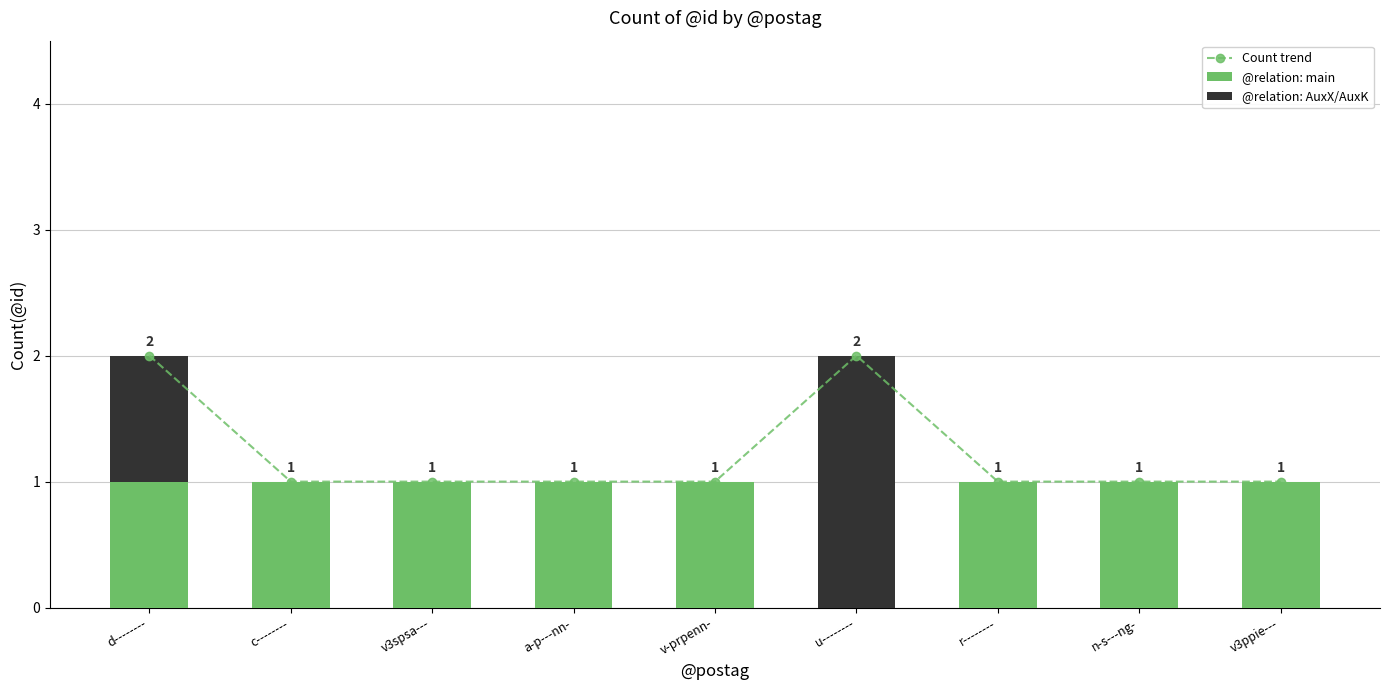

Which series changed the most between a-p---nn- and r--------?

Count trend